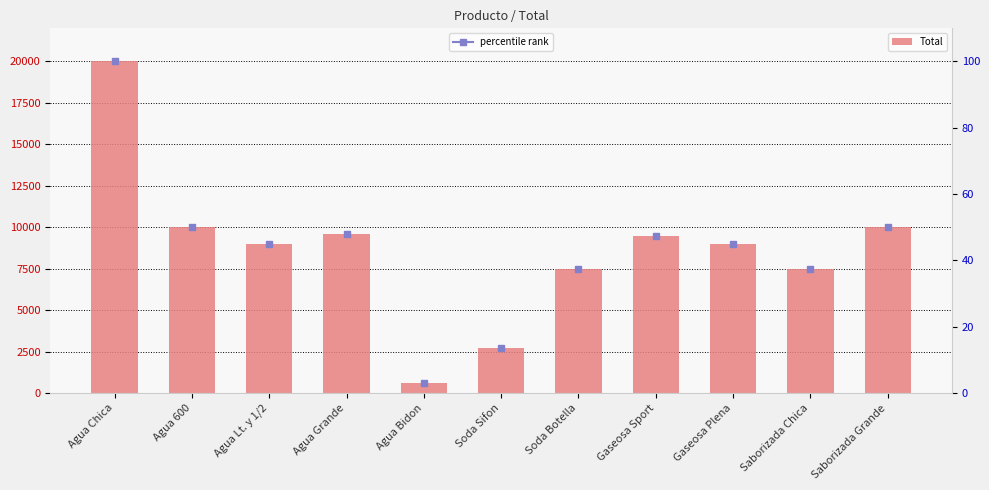

What position from the right is Gaseosa Plena?

3